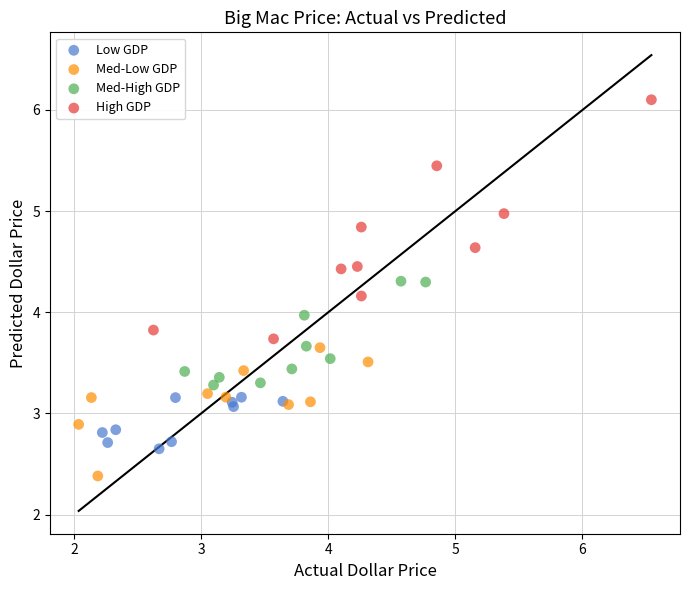

Which series contains the highest Y value?

High GDP